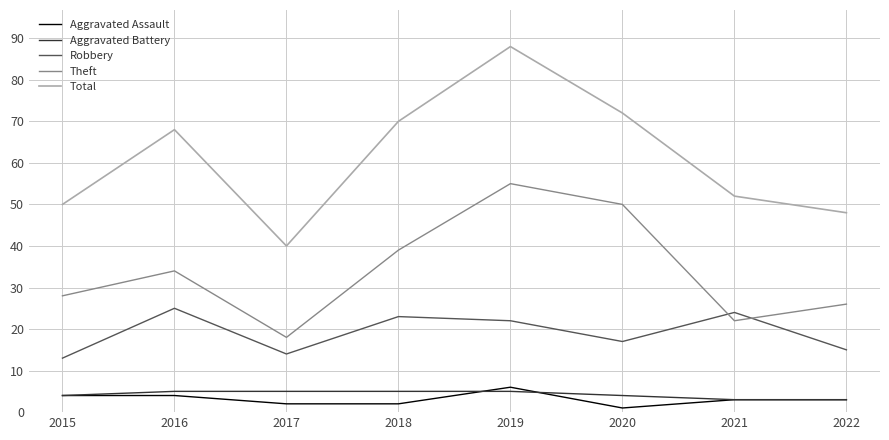

What is the spread (max minus min) of values at 2022?

45